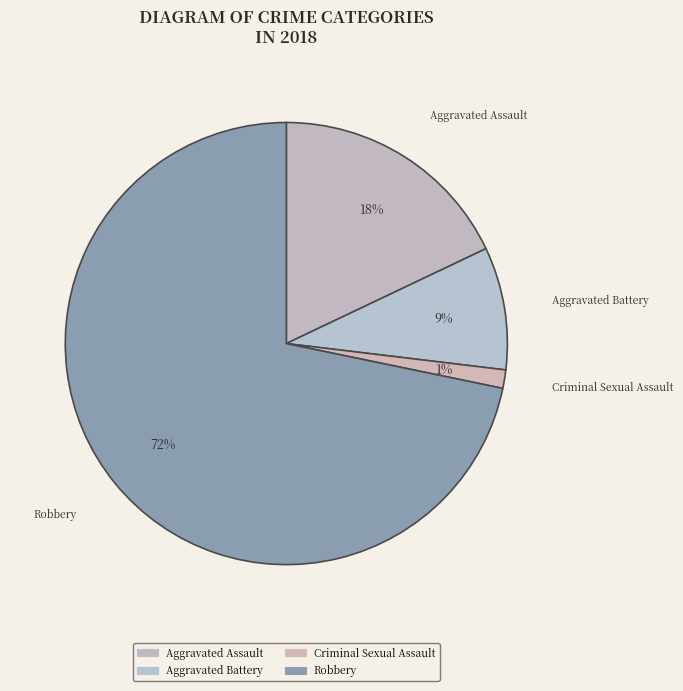

Which has a higher value, Robbery or Criminal Sexual Assault?

Robbery